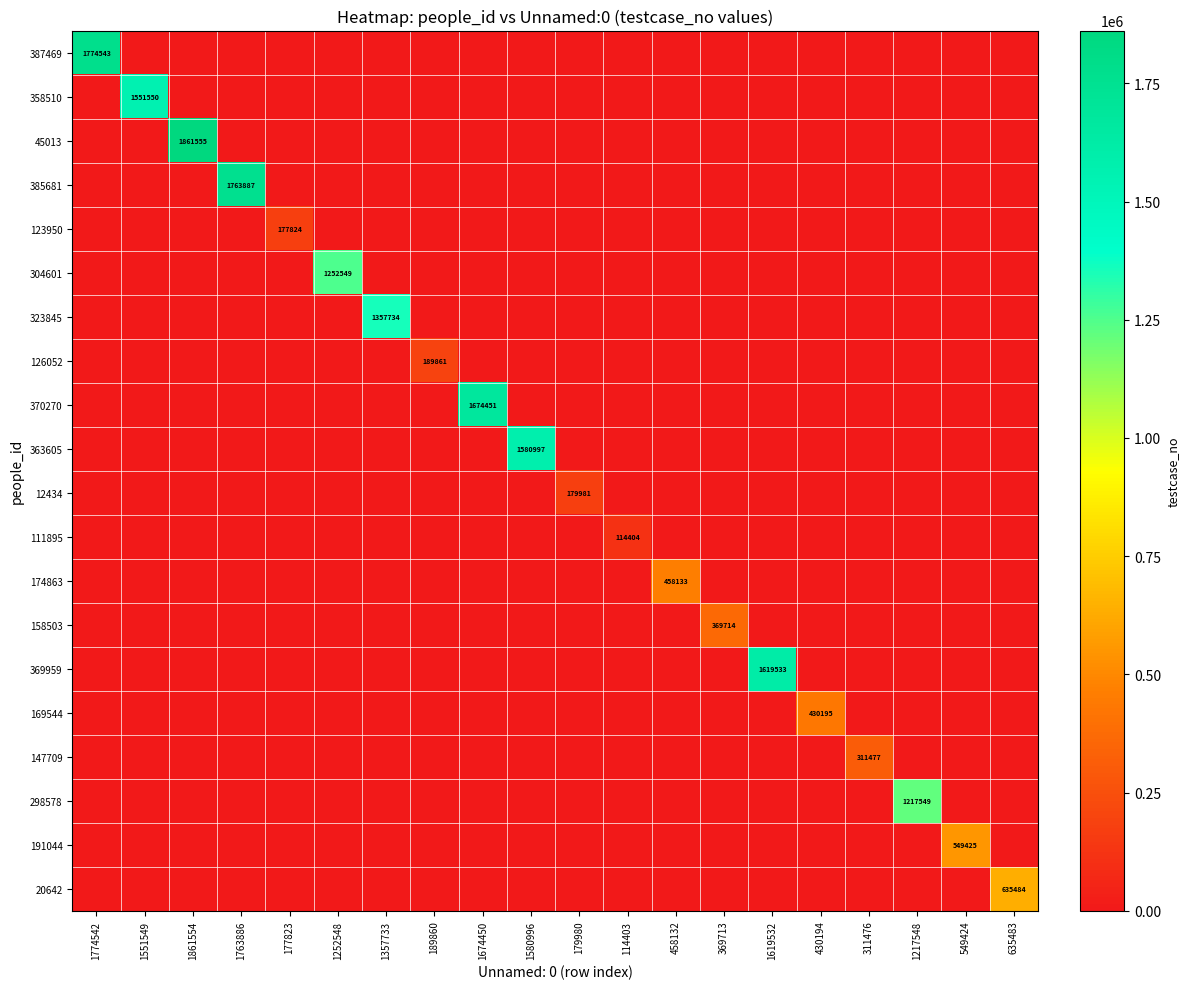

What is the greatest value displayed?

1861555